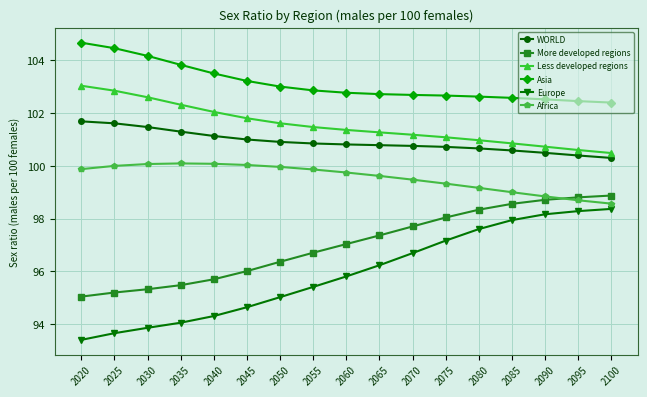

True or false: Europe and Africa intersect in this chart.

False